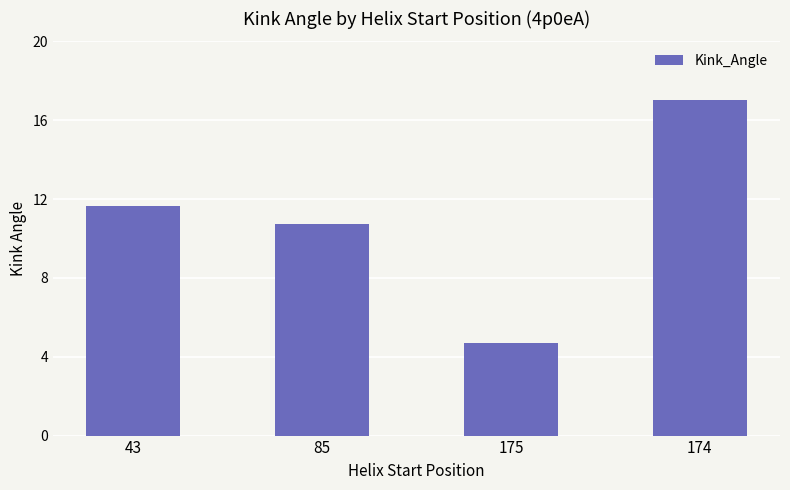

What is the maximum value shown in the chart?

17.1